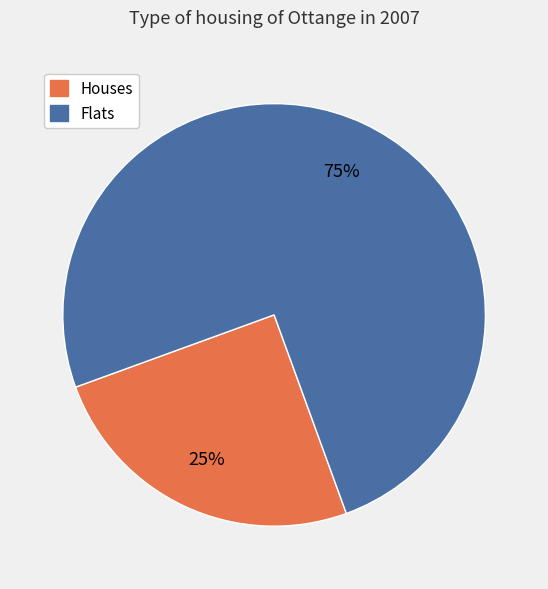

To the nearest percent, what is the average slice percentage?

50%